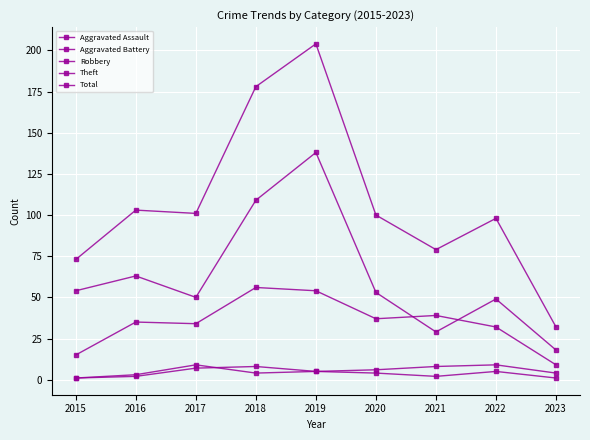

How many lines are shown in the chart?

5